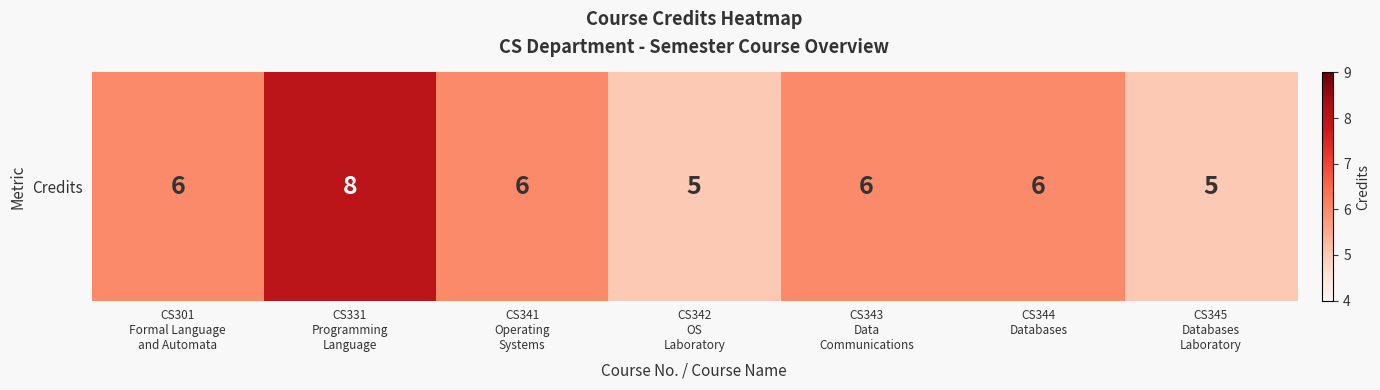

Approximately how many times larger is the value at CS344
Databases compared to CS345
Databases
Laboratory?

1.2